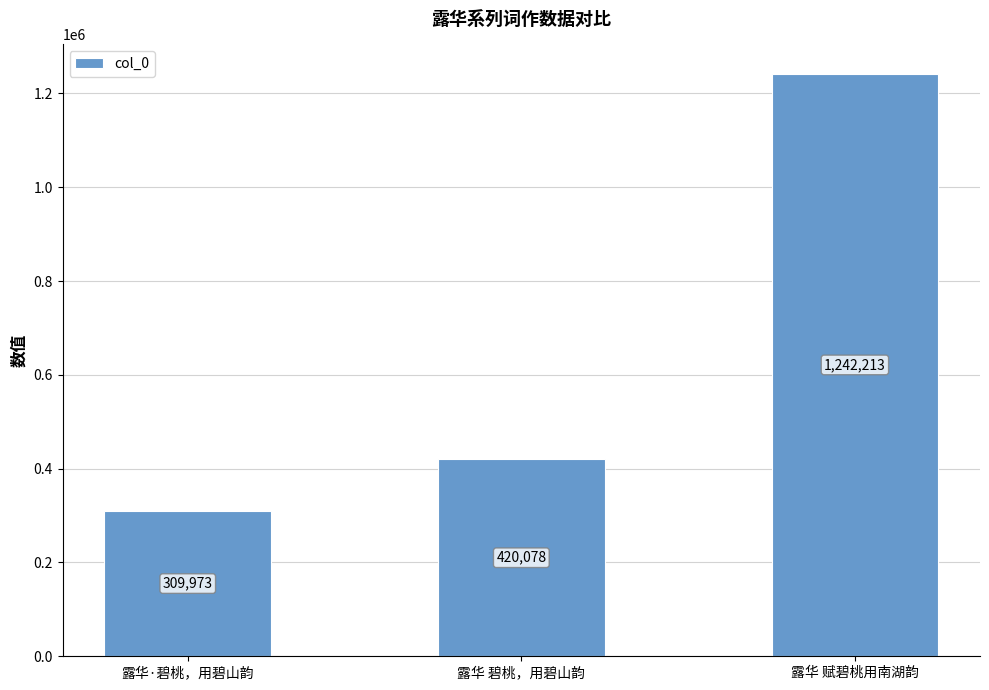

Reading left to right, list all the values displayed in this chart.

露华·碧桃，用碧山韵=309973	露华 碧桃，用碧山韵=420078	露华 赋碧桃用南湖韵=1242213